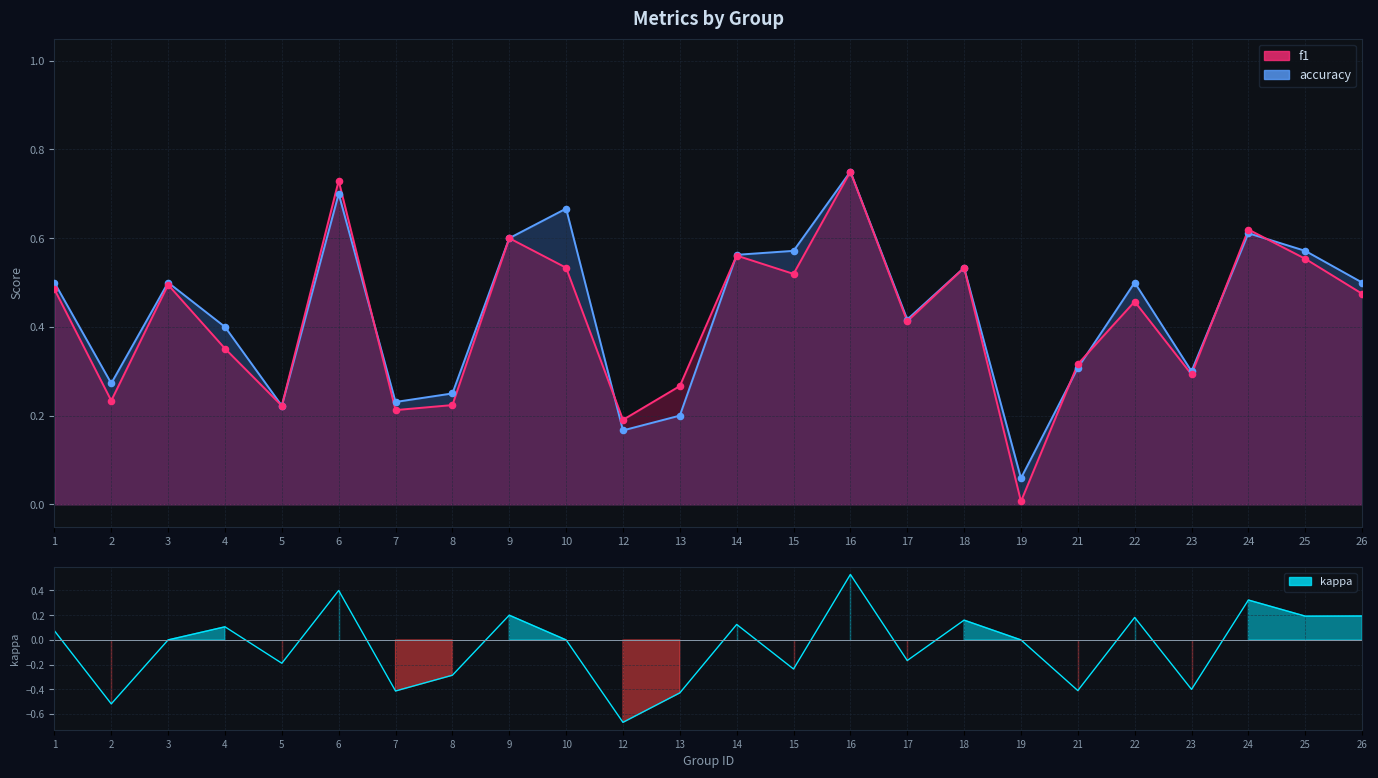

Which series has the largest total across all categories?

accuracy